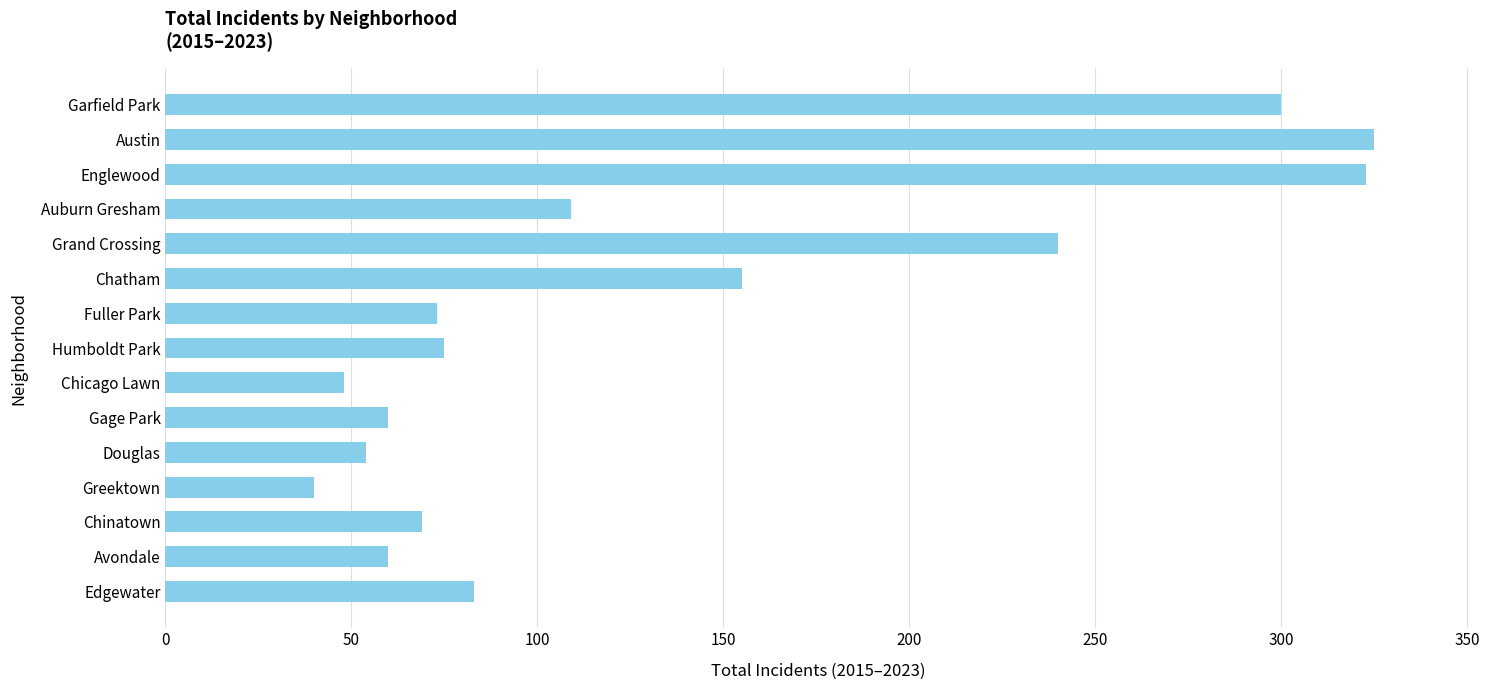

What is the label of the 3rd bar from the top?

Englewood